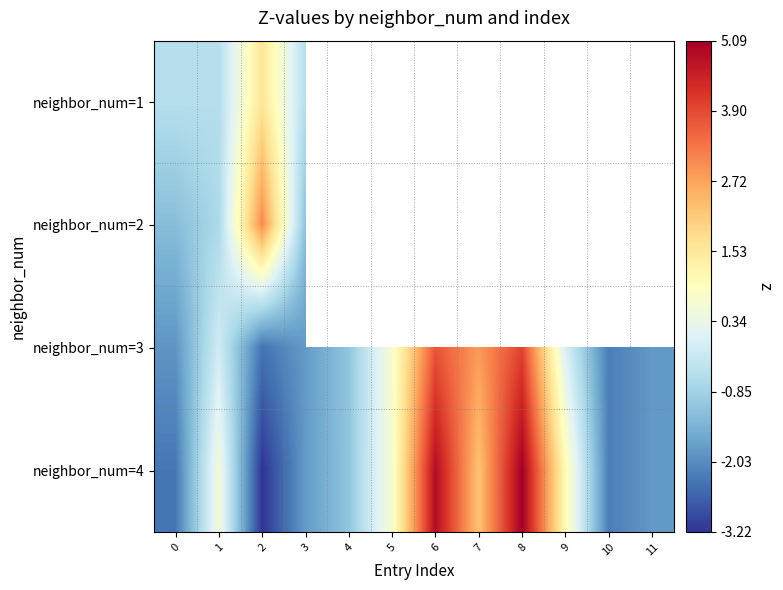

What is the spread (max minus min) of values at 1?

1.3